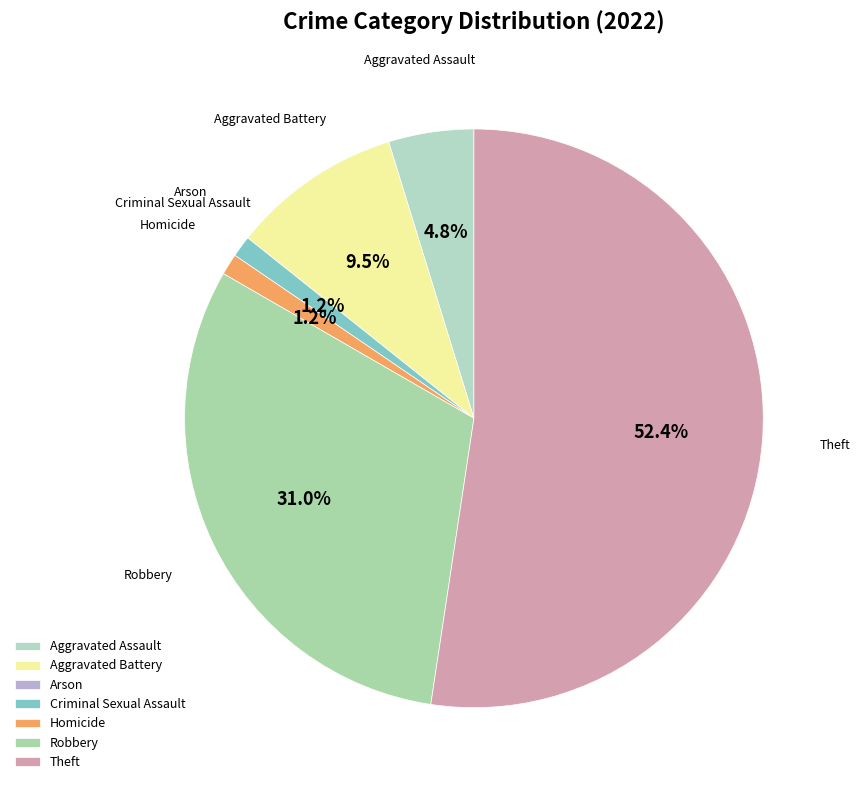

To the nearest percent, what portion does Criminal Sexual Assault represent?

1%